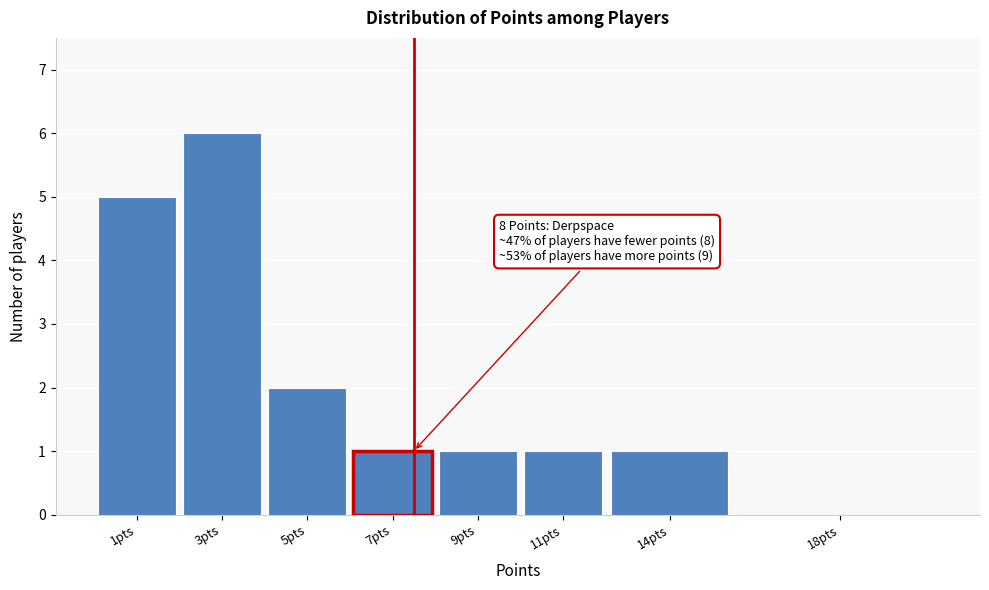

Reading left to right, transcribe all the data shown in this chart.

1pts=5	3pts=6	5pts=2	7pts=1	9pts=1	11pts=1	14pts=1	18pts=0